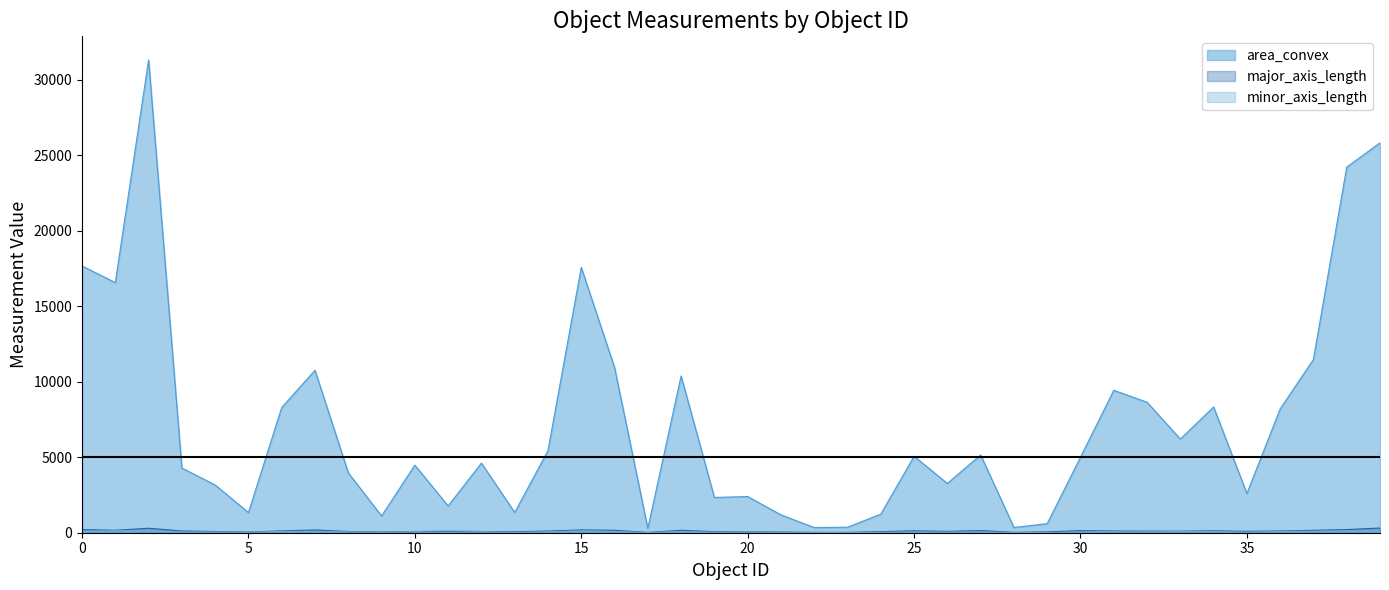

What value does the data have at 7, to the nearest 50?

10750